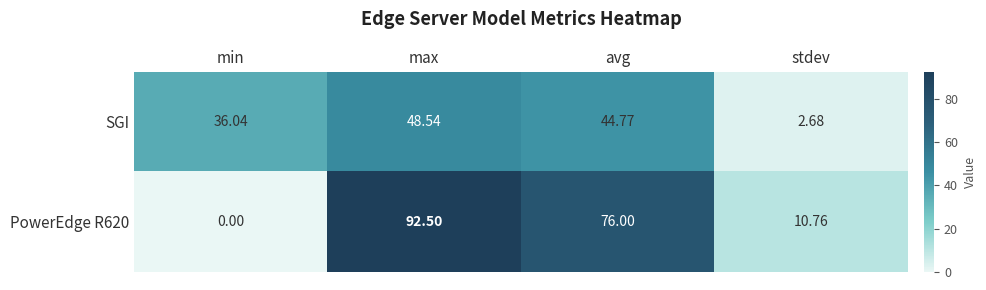

Which series has the largest total across all categories?

PowerEdge R620